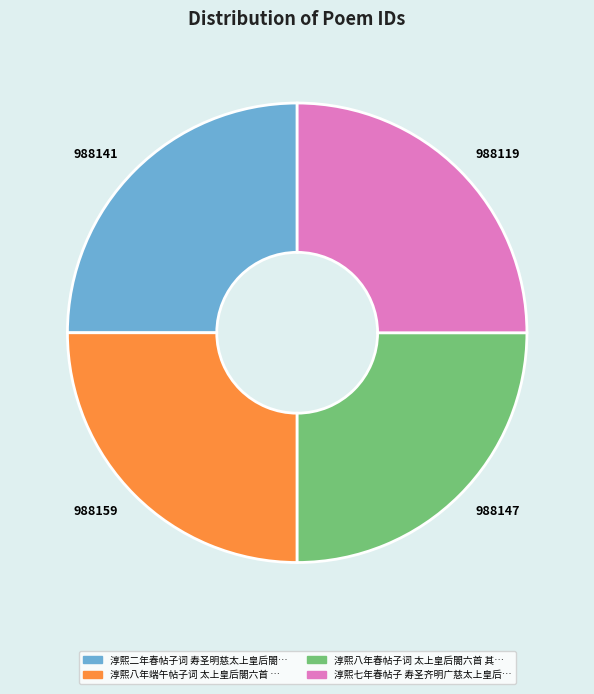

Is there any slice that represents more than half of the pie?

No